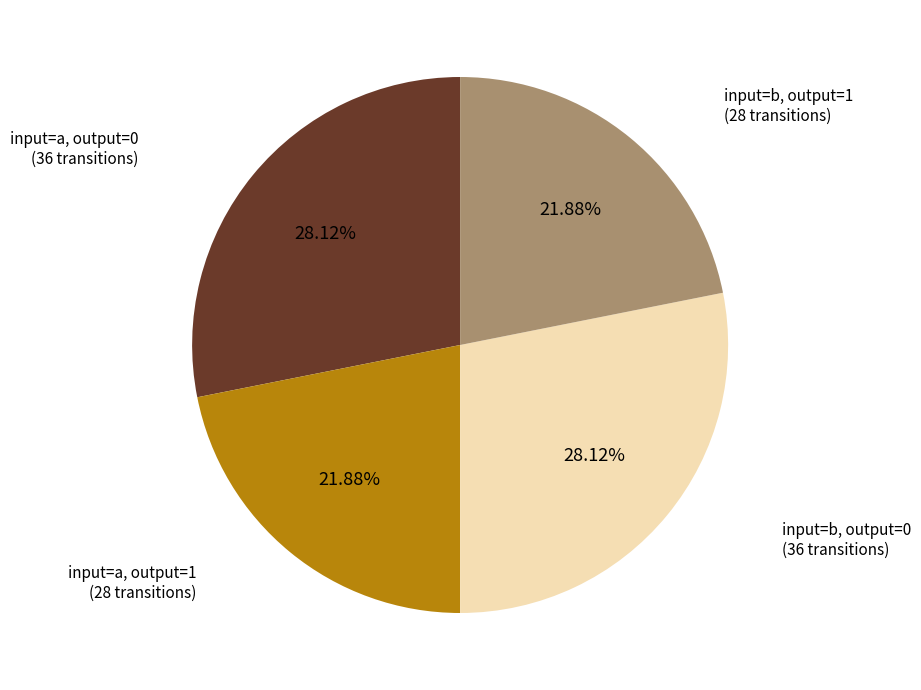

To the nearest percent, what is the average slice percentage?

25%